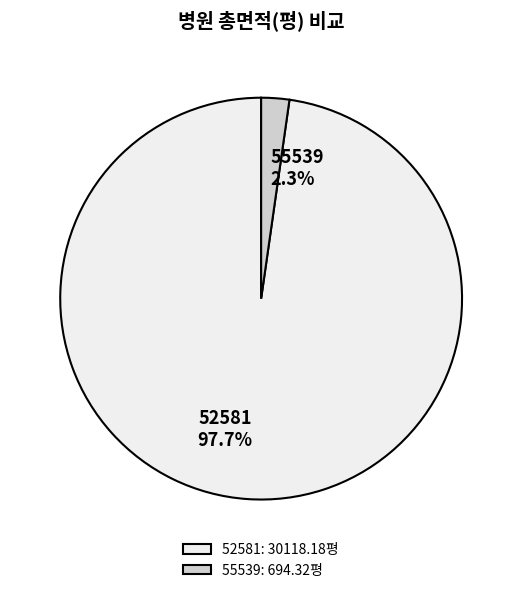

What percentage is the 52581 slice, to the nearest percent?

98%